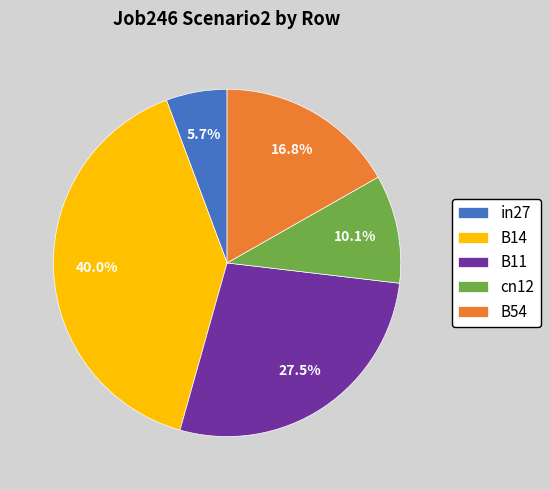

To the nearest percent, what is the average slice percentage?

20%